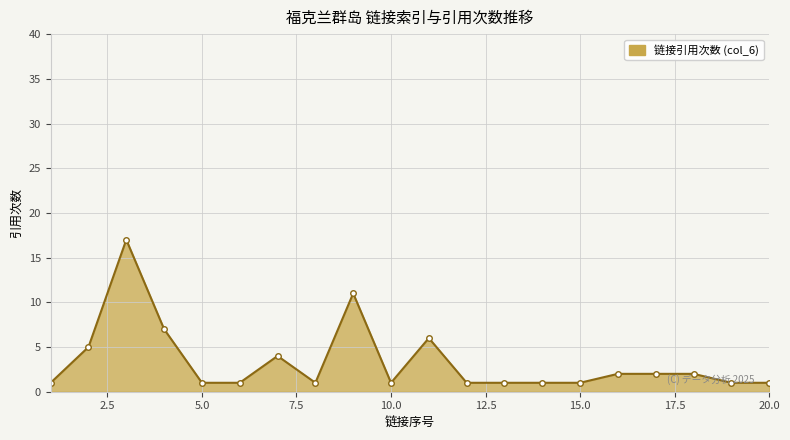

What is the sum of all values?

67